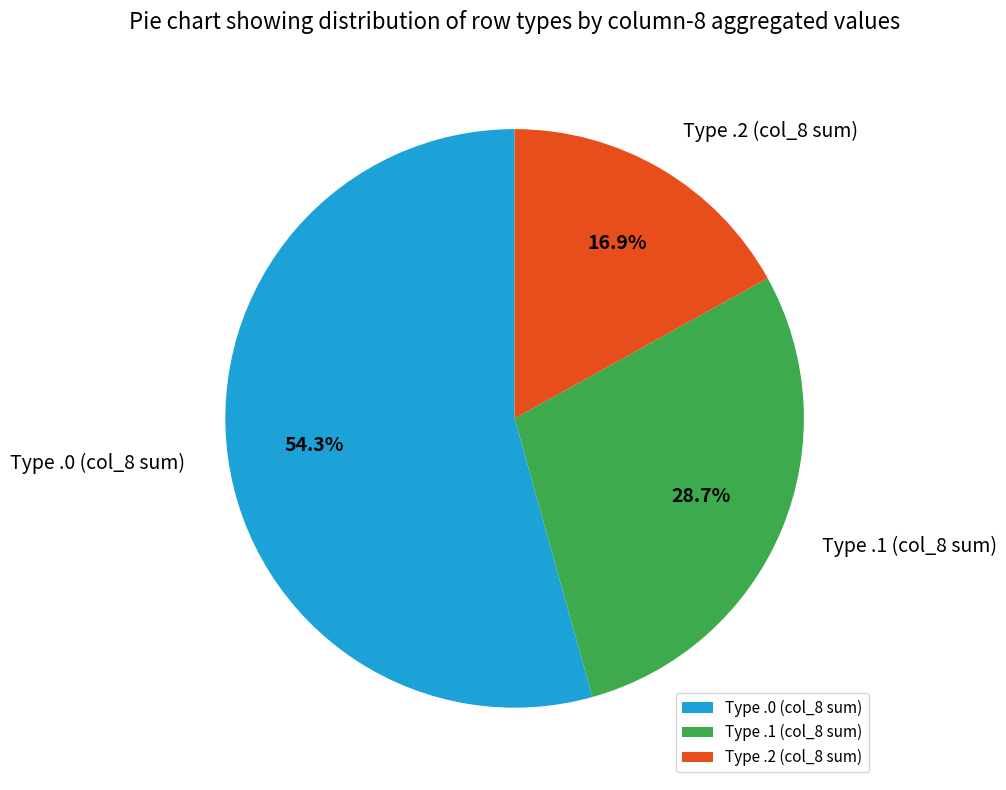

What is the largest slice in the pie chart?

Type .0 (col_8 sum)